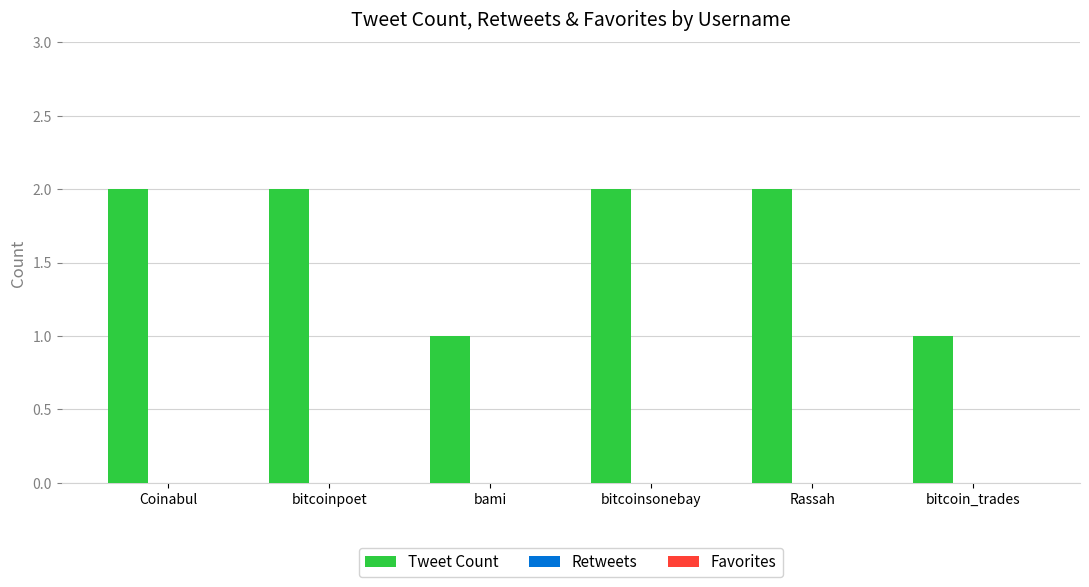

What is the sum of the values at bami and bitcoinsonebay?

3